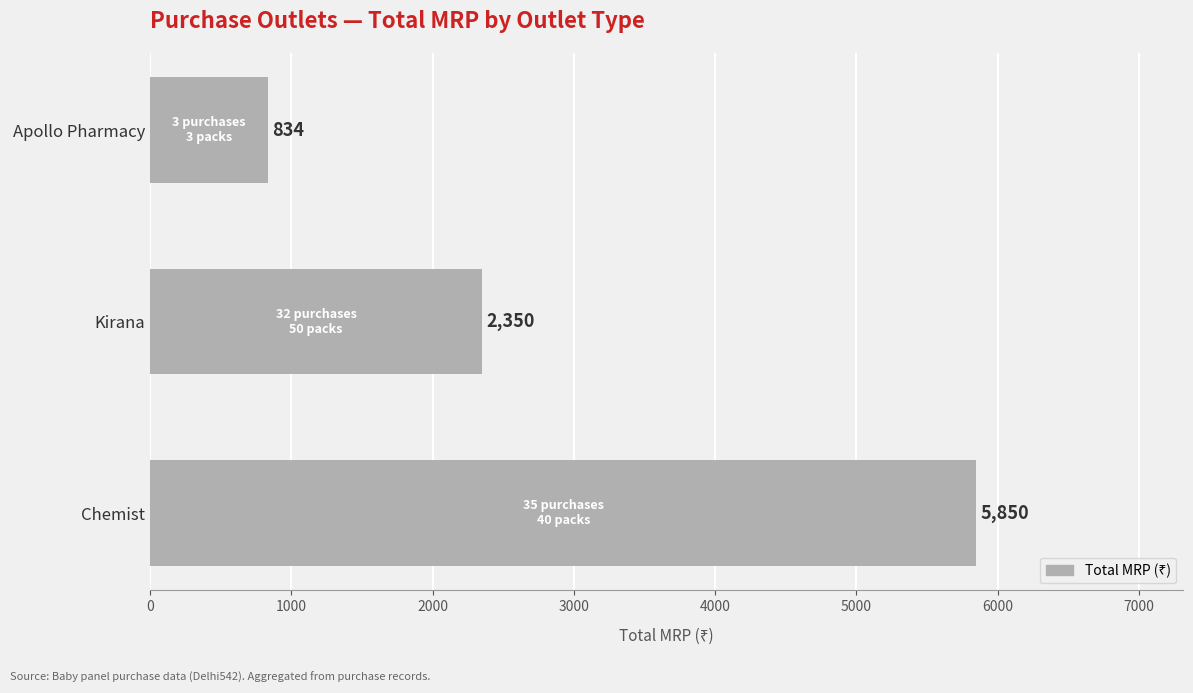

At which label is the value closest to 3342?

Kirana